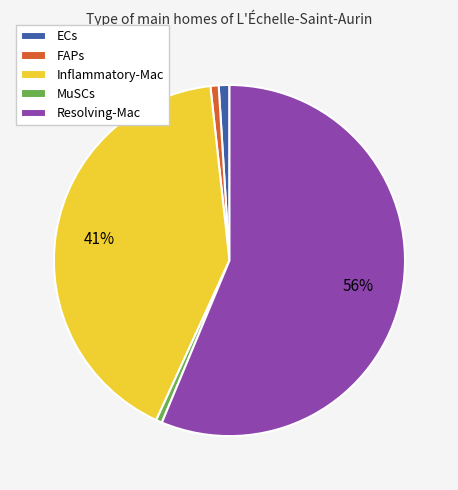

To the nearest percent, what is the average slice percentage?

20%